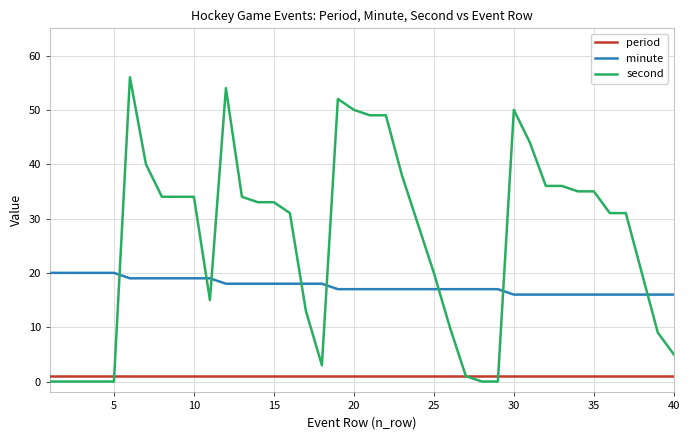

What is the minimum value for minute?

16